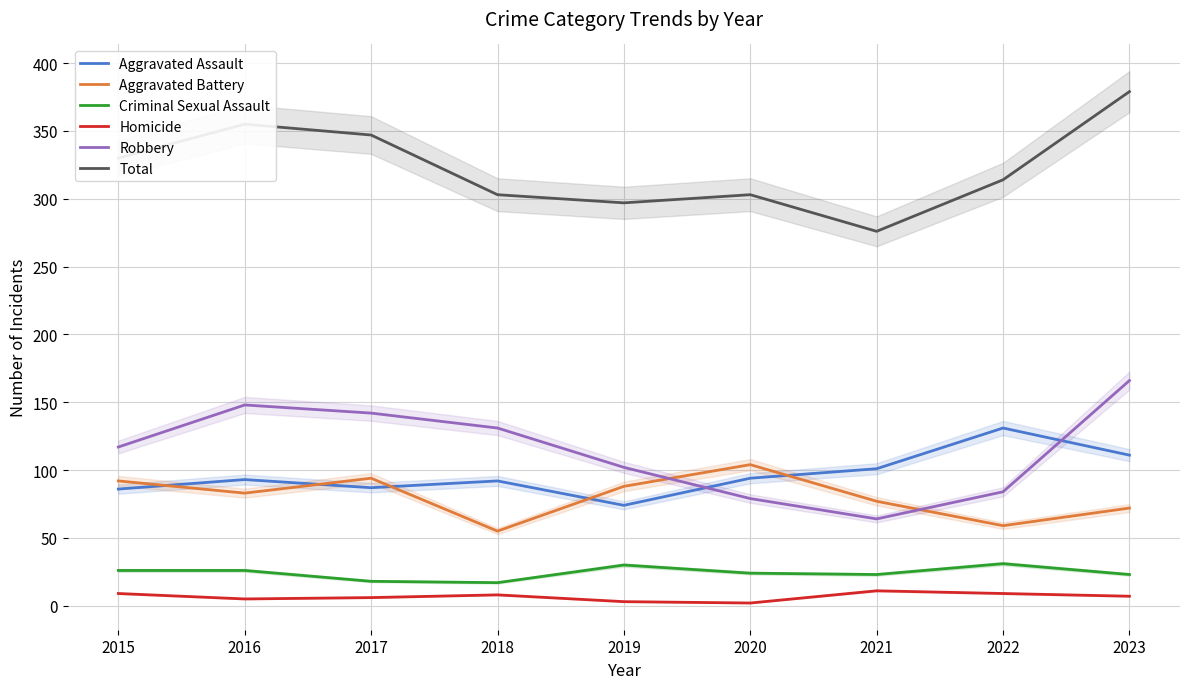

True or false: Aggravated Battery and Criminal Sexual Assault cross at least once.

False